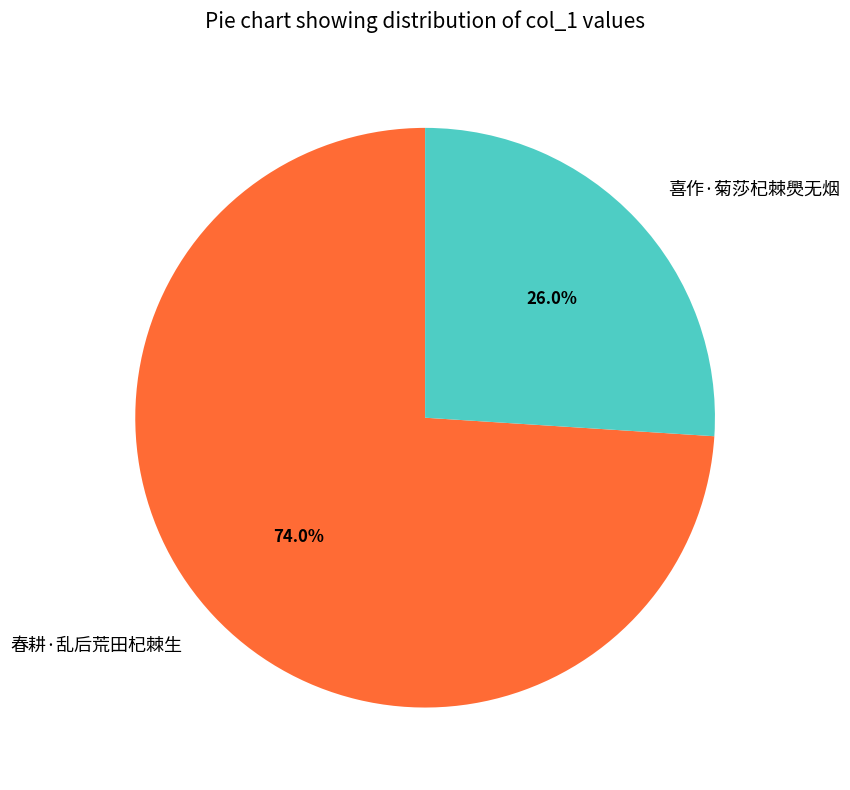

What is the smallest slice in the pie chart?

喜作·菊莎杞棘爂无烟